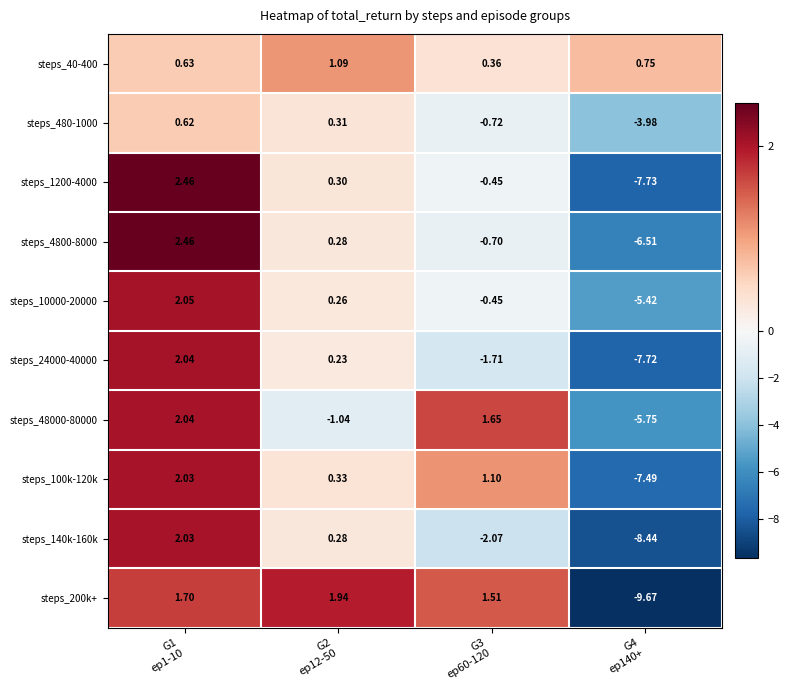

Which series has the largest total across all categories?

steps_40-400